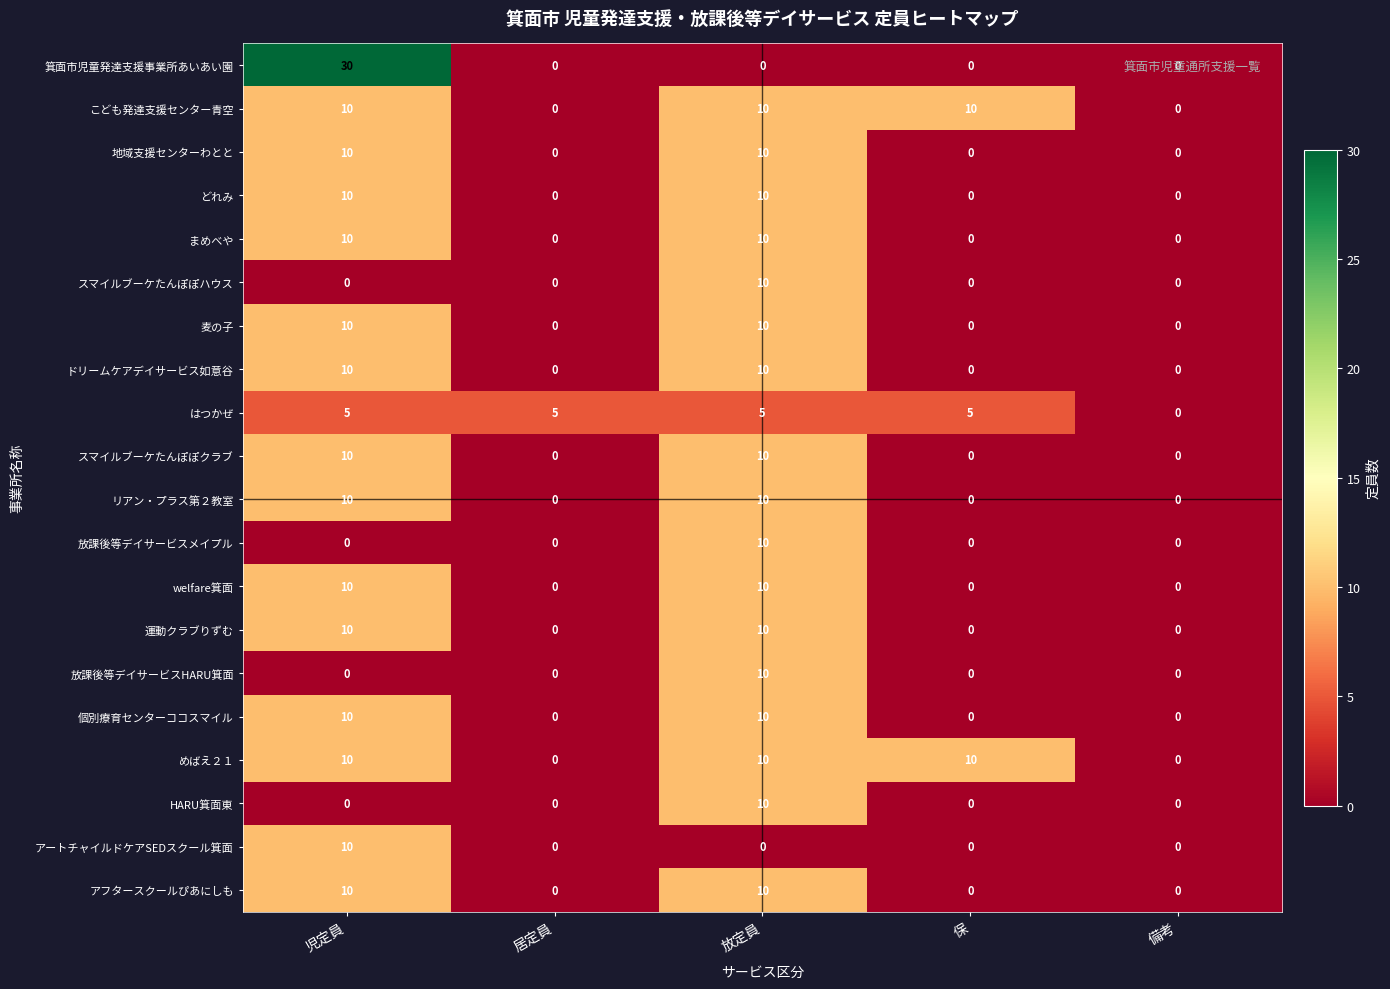

Is it true that スマイルブーケたんぽぽハウス equals -6 at 備考?

False